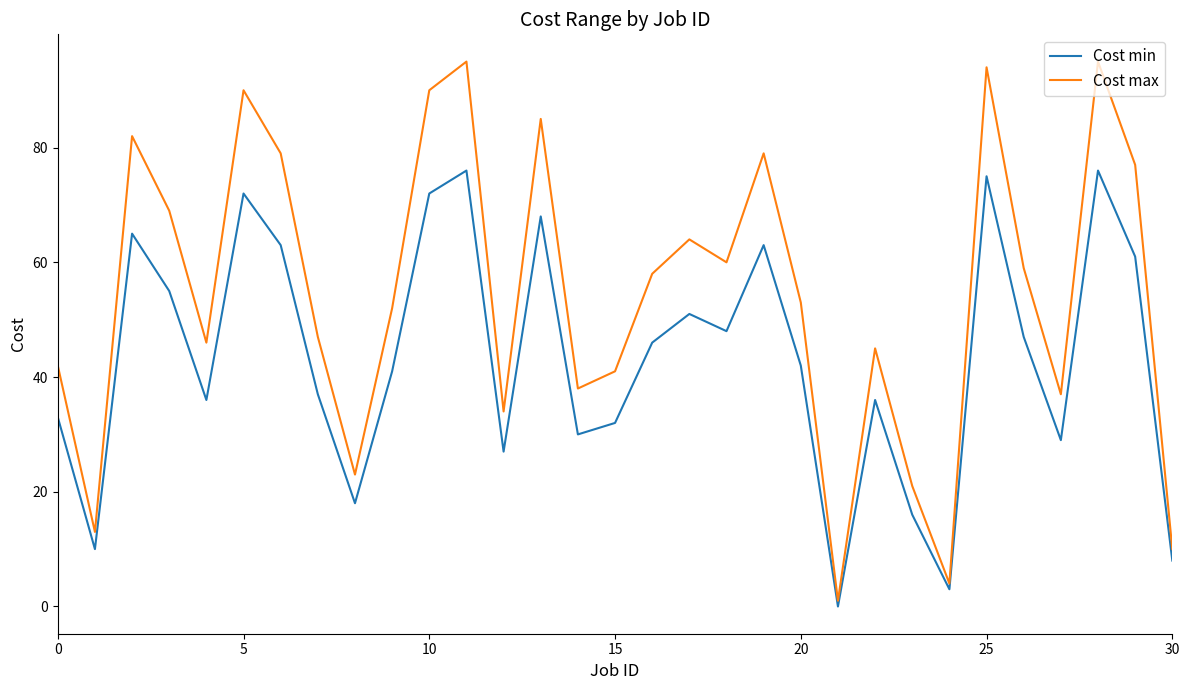

What is the lowest value of the Cost max series?

1